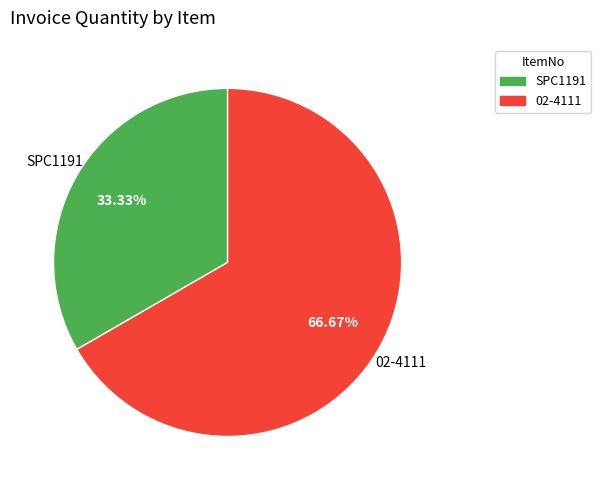

Does 02-4111 account for over 50% of the chart?

Yes